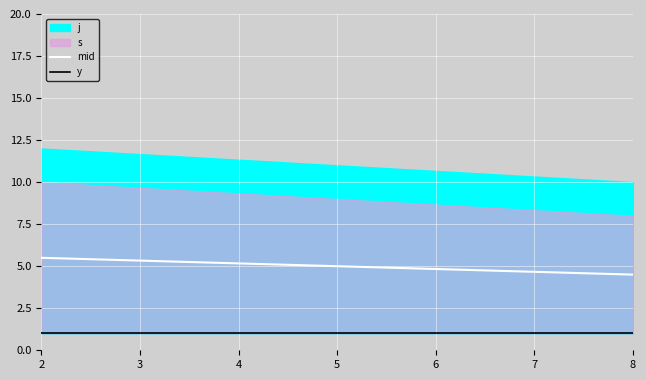

The value of mid at 2 is 5.5. True or false?

True